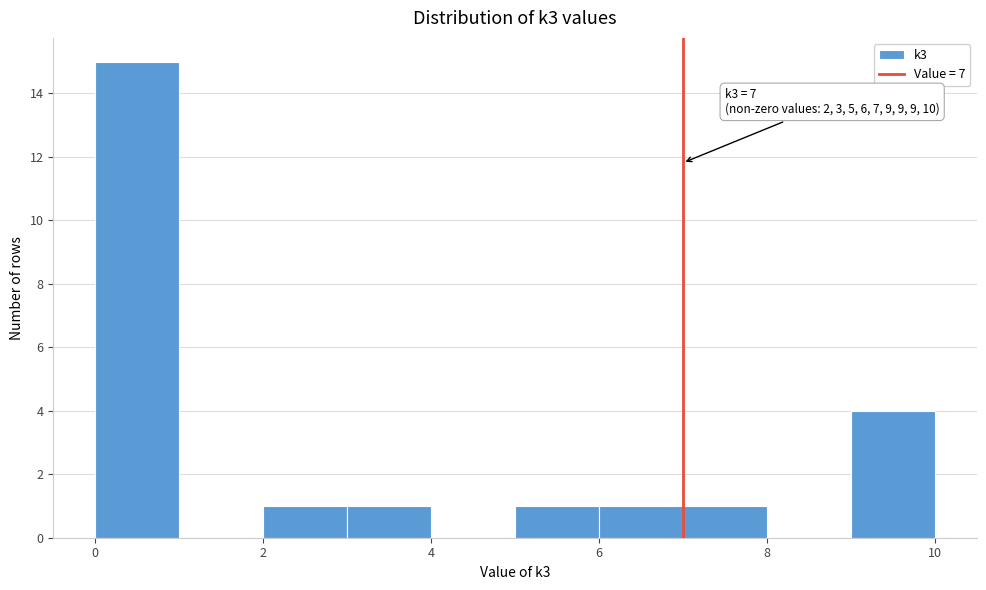

Over which range of the x-axis is the bar tallest?

0 to 1